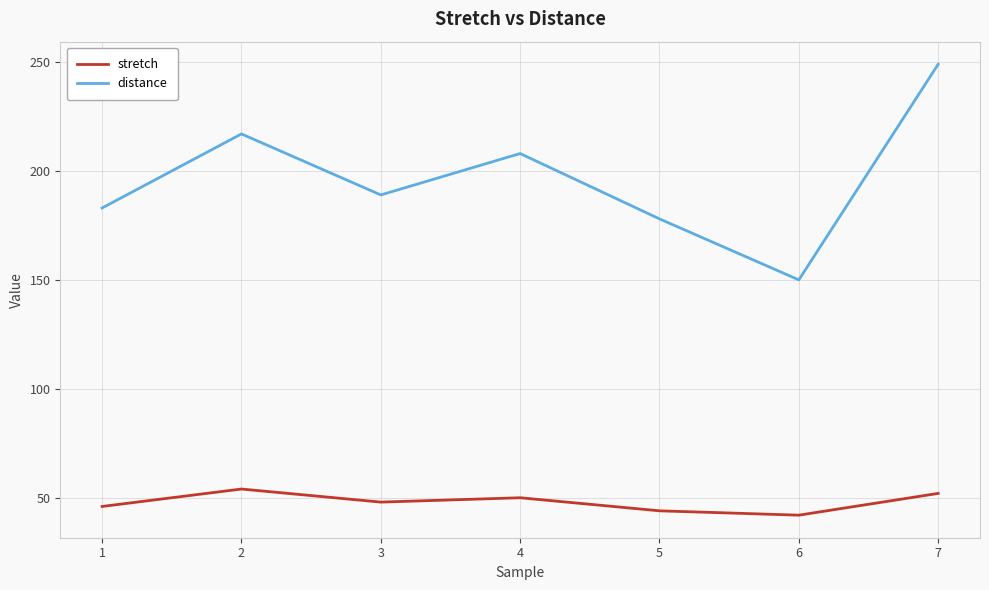

At which label does distance reach its peak?

7